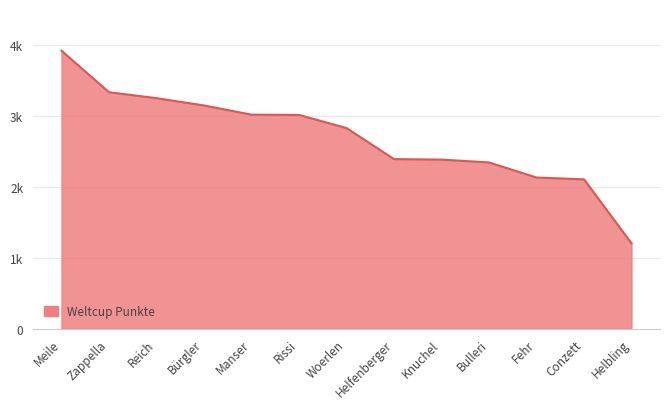

Which label corresponds to the smallest value in the chart?

Helbling